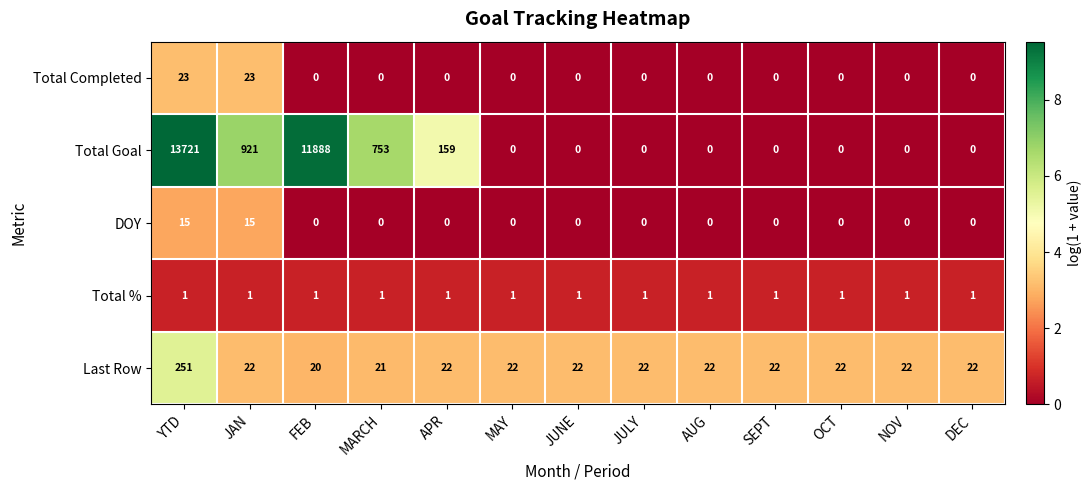

Rank the series at YTD from highest to lowest value.

Total Goal, Last Row, Total Completed, DOY, Total %